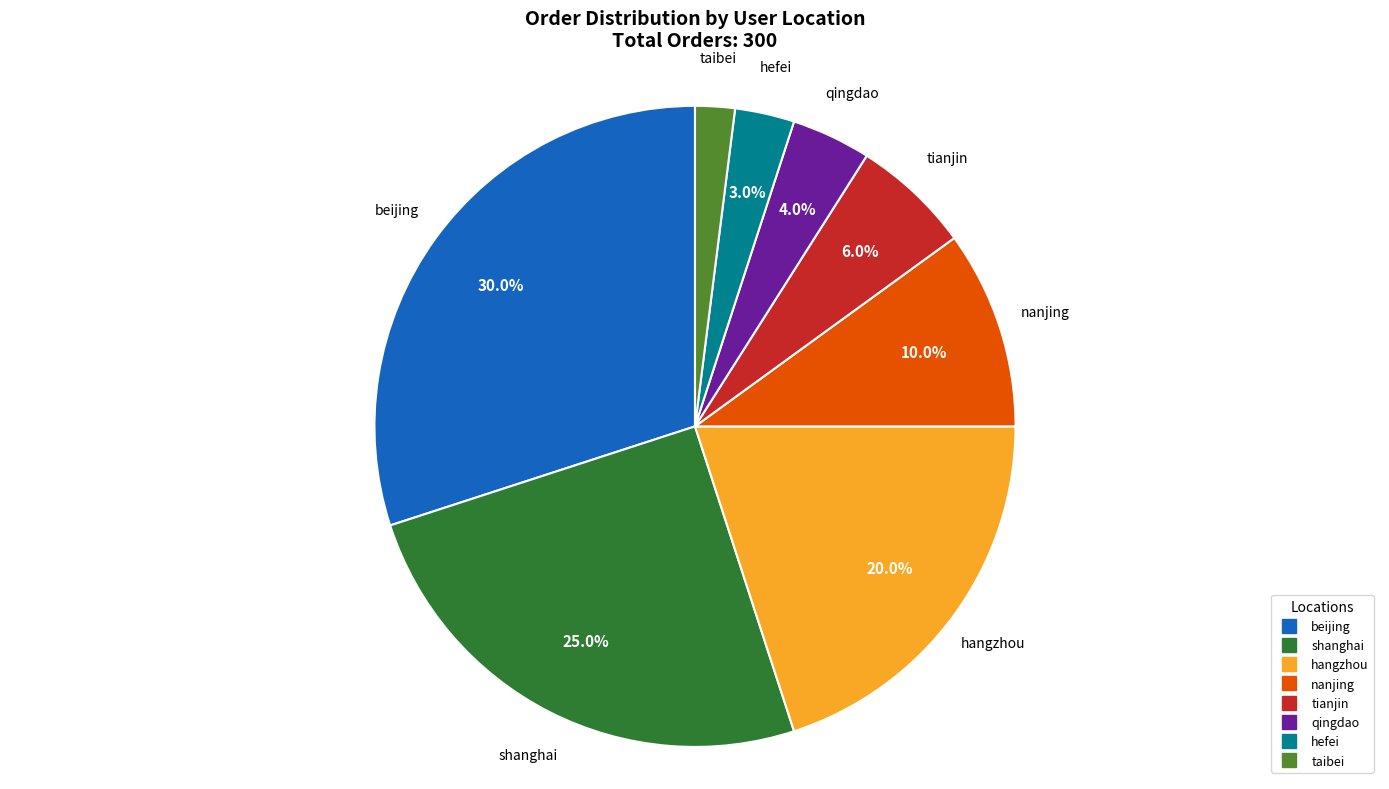

How many segments does this pie chart have?

8